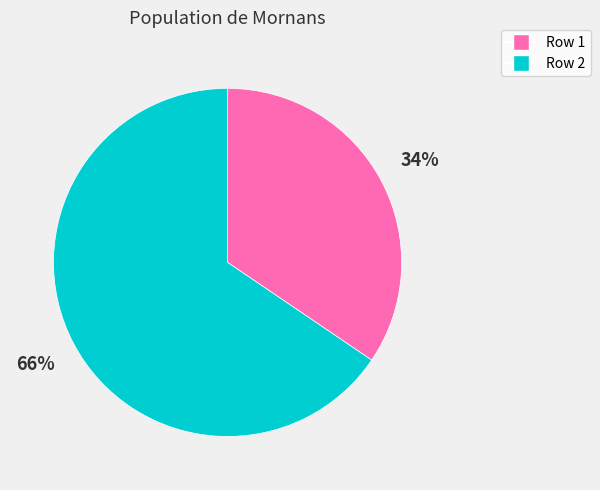

Which category accounts for the majority?

Row 2